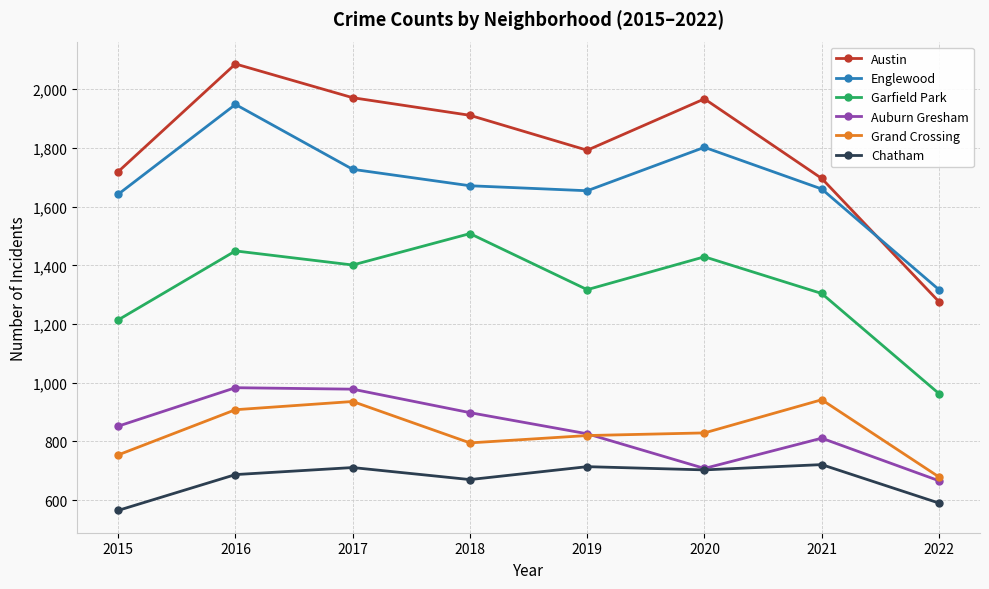

How many lines are shown in the chart?

6